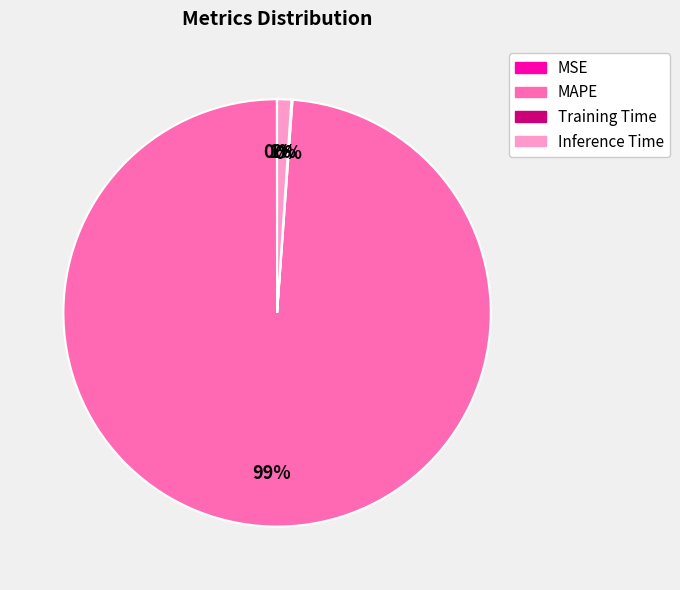

To the nearest percent, what is the difference between the largest and smallest slice percentages?

99%